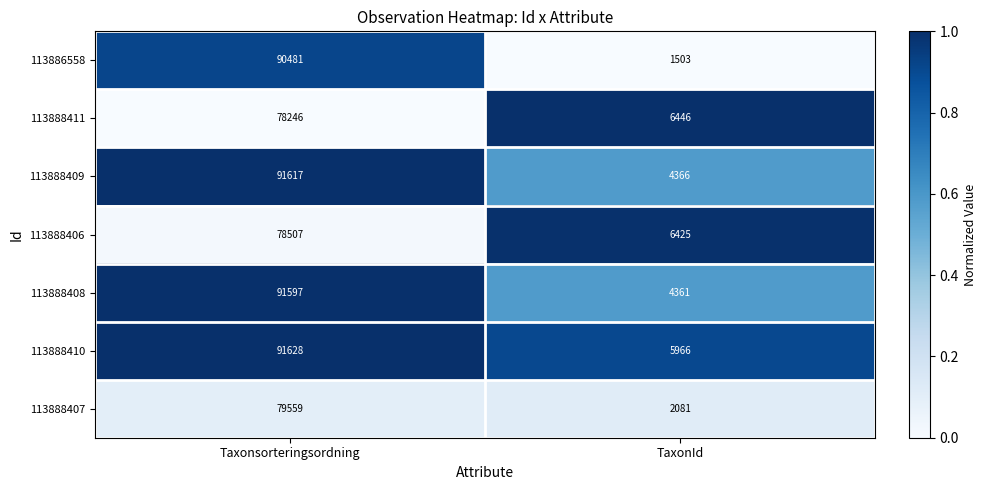

What is the sum of all 113888410 values?

97594